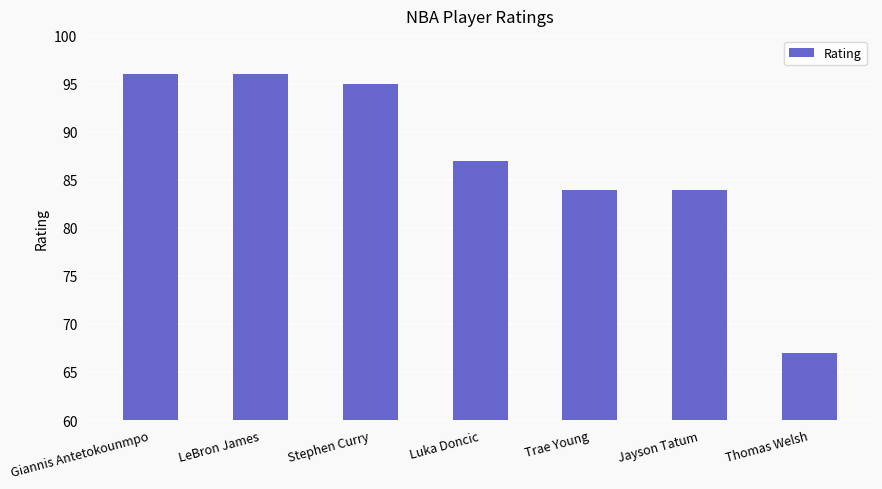

What value does the data have at Stephen Curry?

95